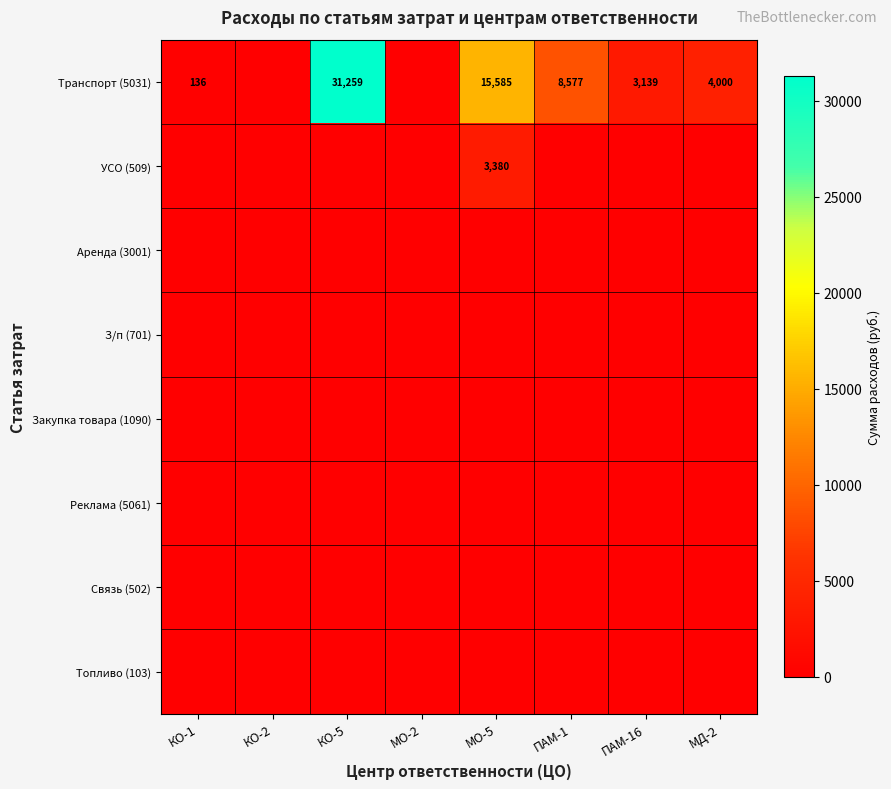

Count the number of categories in the chart.

8